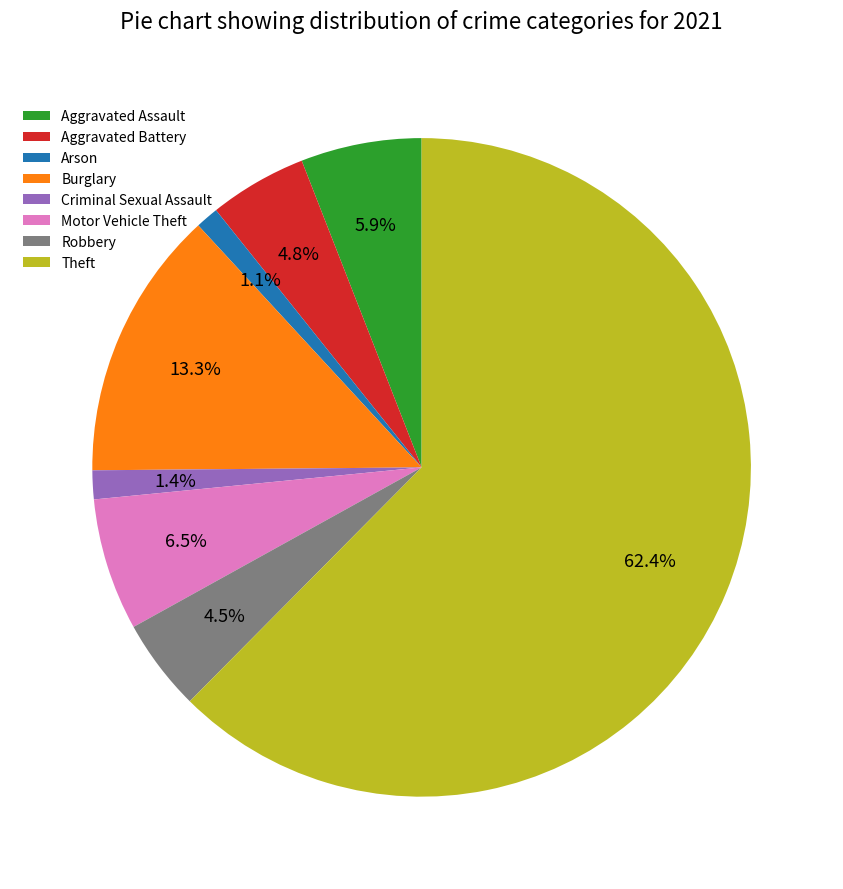

What is the ratio of the value at Motor Vehicle Theft to the value at Aggravated Battery?

1.4